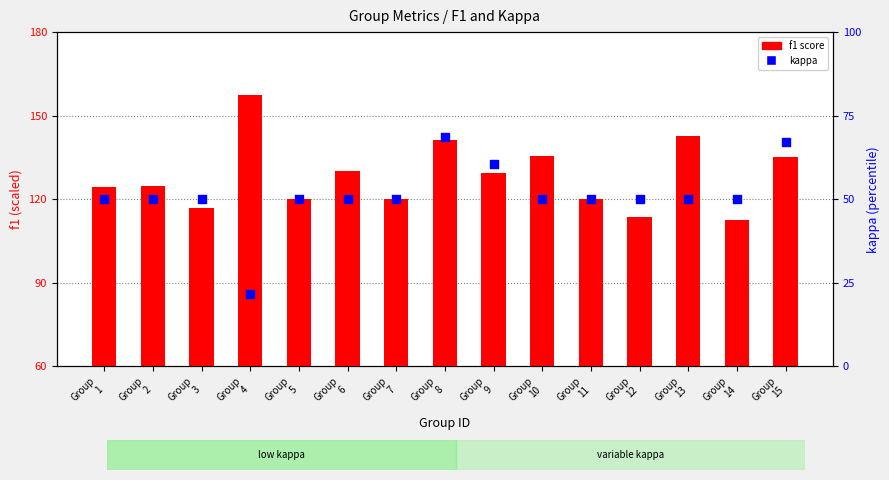

Which series has the largest Y range (max minus min)?

kappa